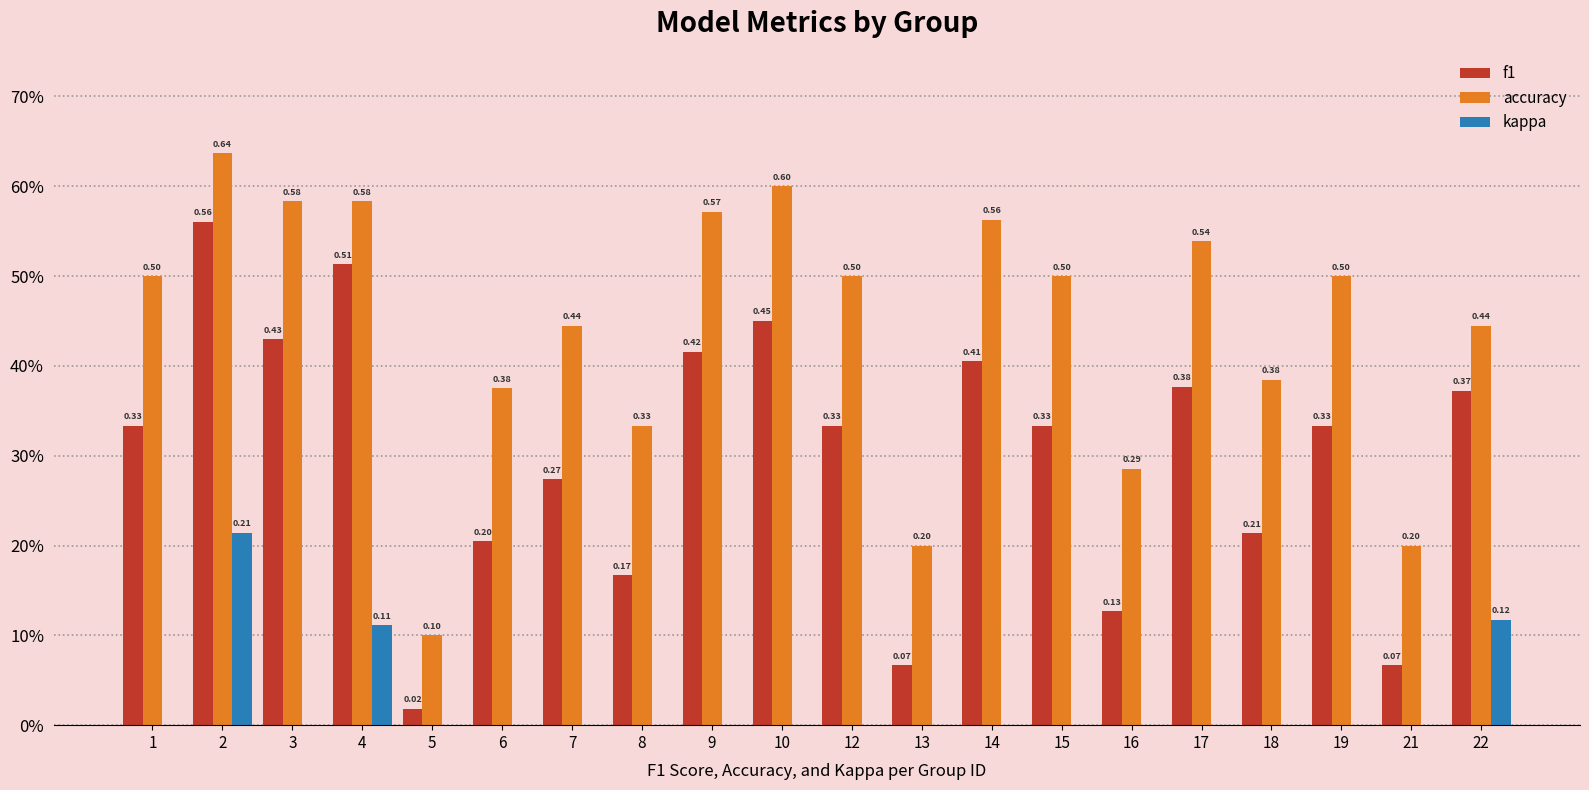

True or false: accuracy has a value of 0.2 at 1.

False